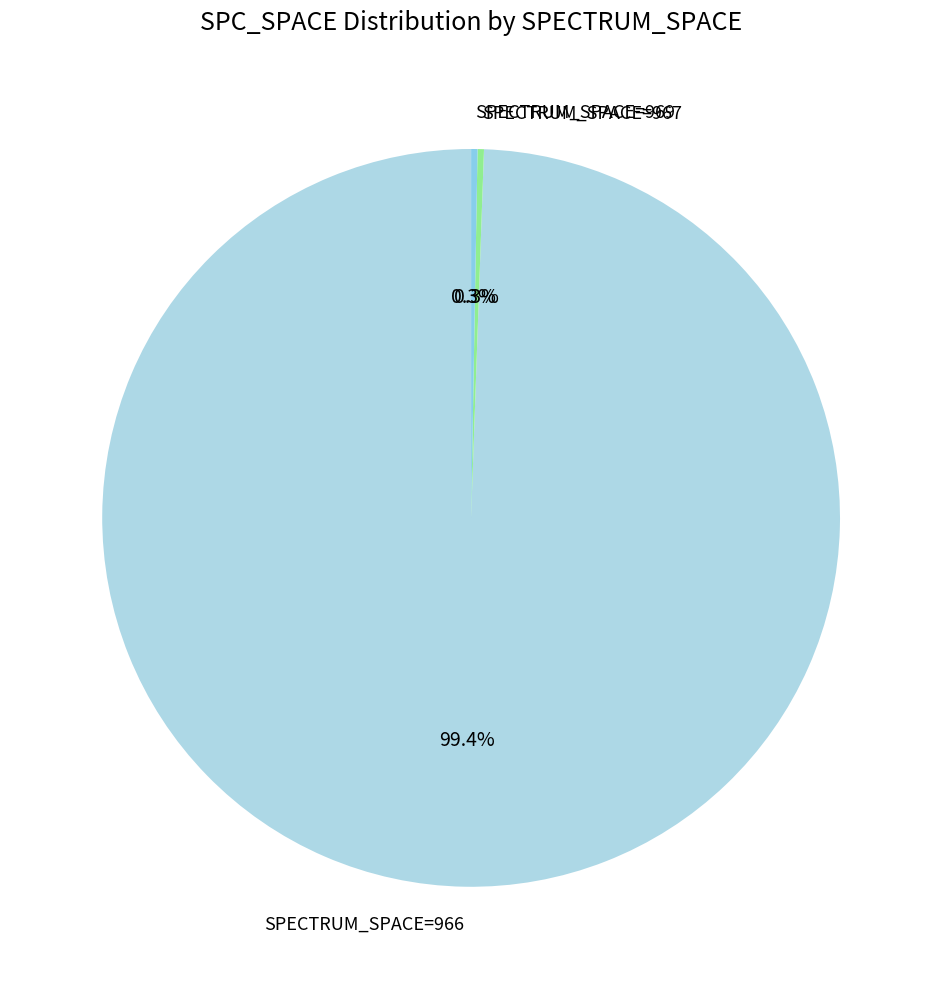

Is SPECTRUM_SPACE=969 the majority of the pie?

No